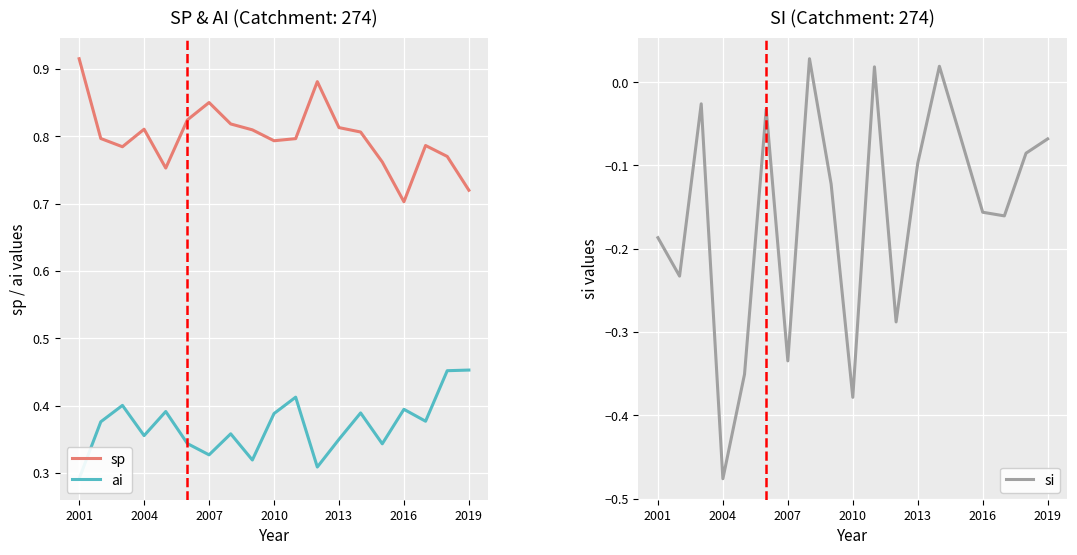

Reading left to right, extract all data points from this chart.

sp: 0.9	0.8	0.8	0.8	0.8	0.8	0.9	0.8	0.8	0.8	0.8	0.9	0.8	0.8	0.8	0.7	0.8	0.8	0.7
ai: 0.3	0.4	0.4	0.4	0.4	0.3	0.3	0.4	0.3	0.4	0.4	0.3	0.3	0.4	0.3	0.4	0.4	0.5	0.5
si: -0.2	-0.2	-0.0	-0.5	-0.4	-0.0	-0.3	0.0	-0.1	-0.4	0.0	-0.3	-0.1	0.0	-0.1	-0.2	-0.2	-0.1	-0.1